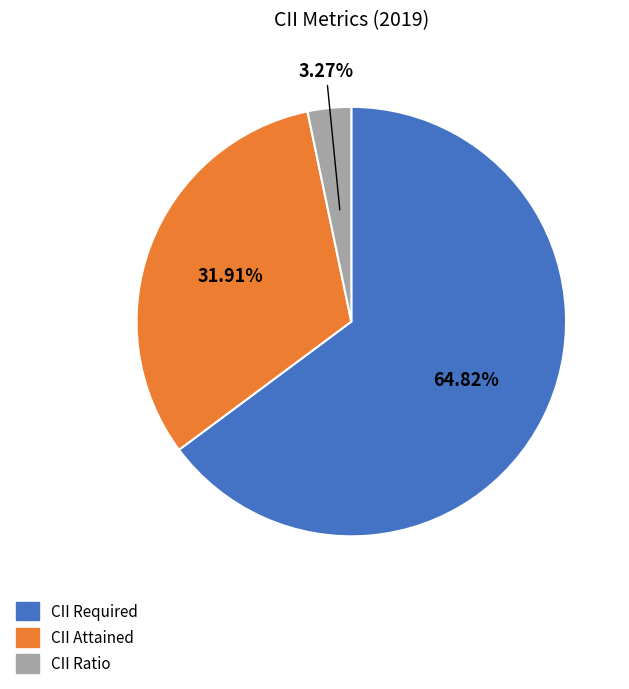

Which has a higher value, CII Ratio or CII Required?

CII Required